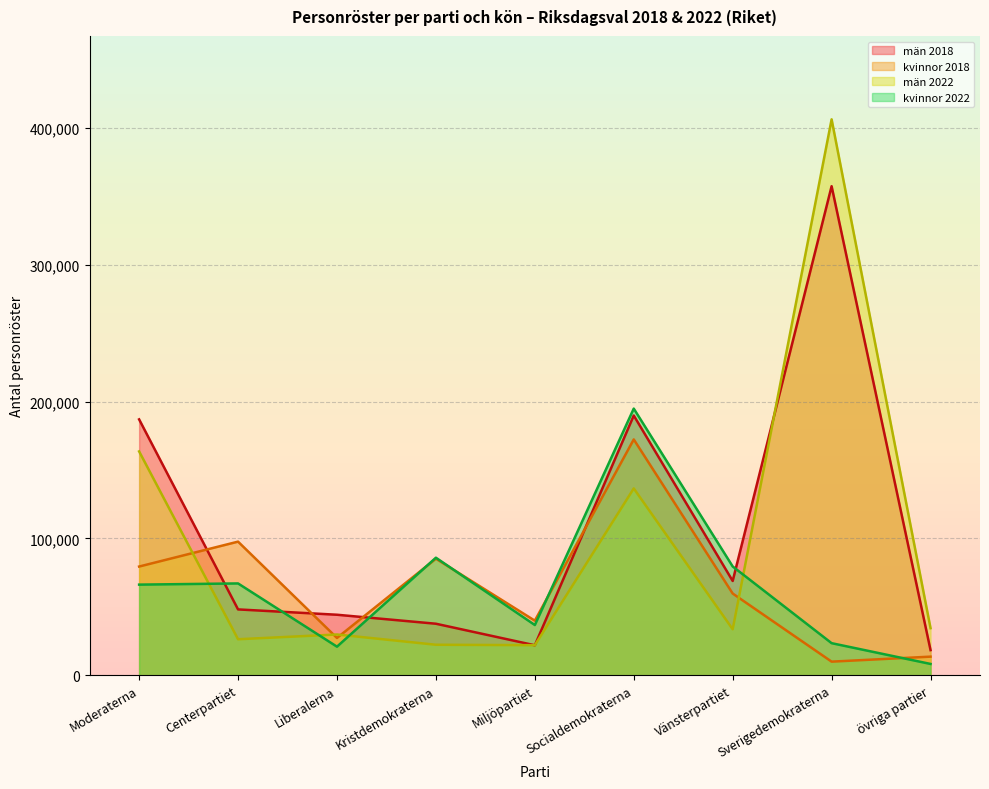

How many lines are shown in the chart?

4